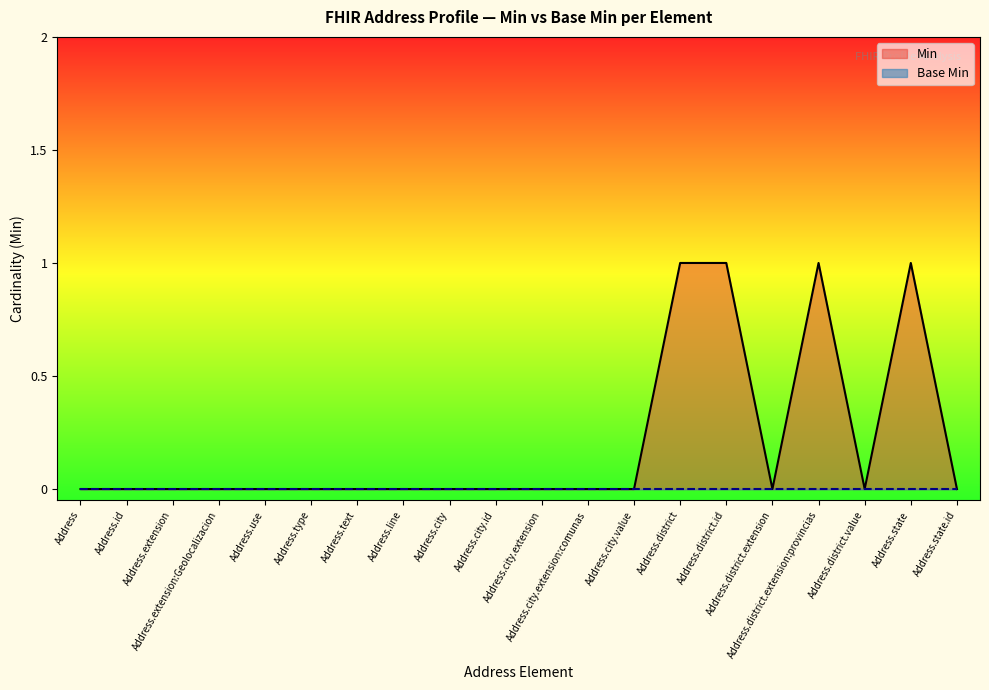

The chart shows a value of 0 at Address.extension:Geolocalizacion. True or false?

False